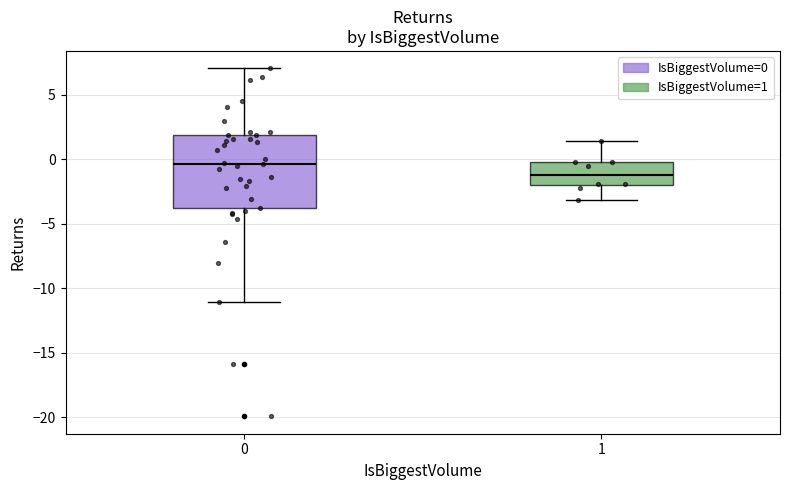

Reading left to right, transcribe this box plot: for each box, give where its median line is, the range the box spans, and where its two whiskers end, as read against the y-axis. The values are not printed on the chart, so give them approximately, as read against the axis.

0: median -0.5, box -4.0 to 2.0, whiskers -11.0 to 7.0
1: median -1.0, box -2.0 to 0.0, whiskers -3.0 to 1.5